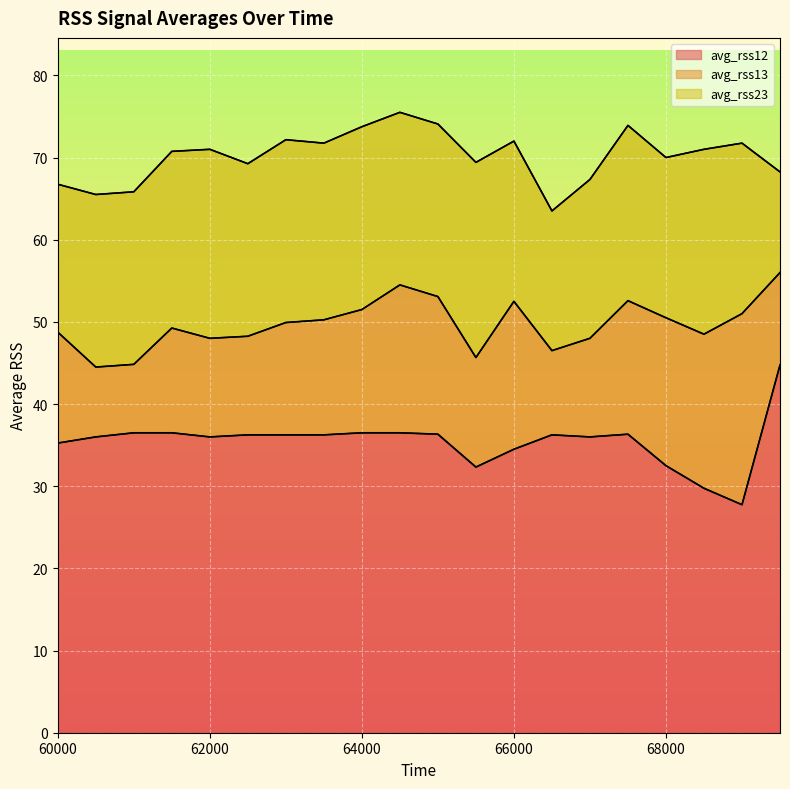

The avg_rss12 series shows 36.2 at 63500. True or false?

True